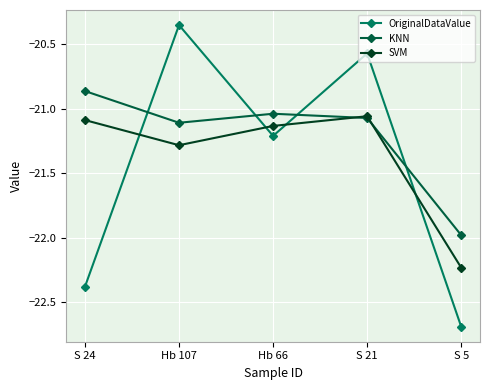

How many categories are shown in the chart?

5